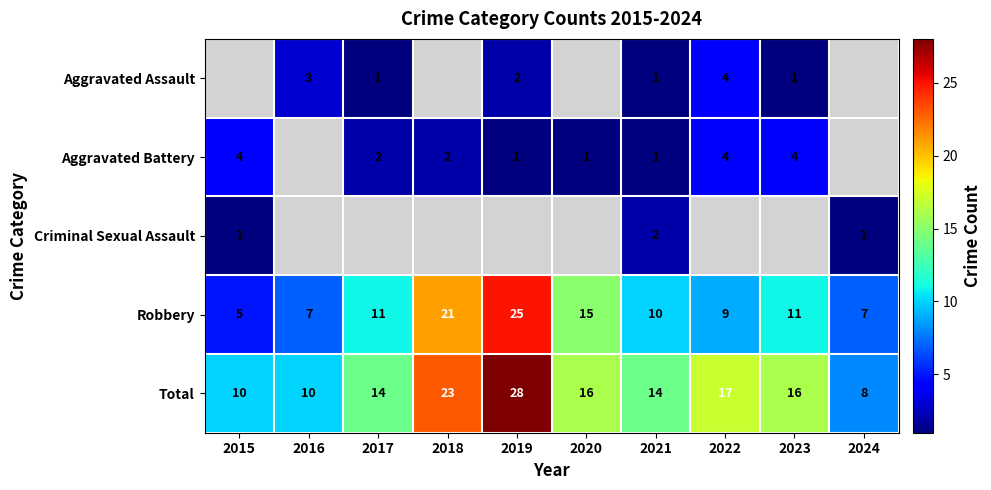

The value of Aggravated Battery at 2019 is 1.7. True or false?

False